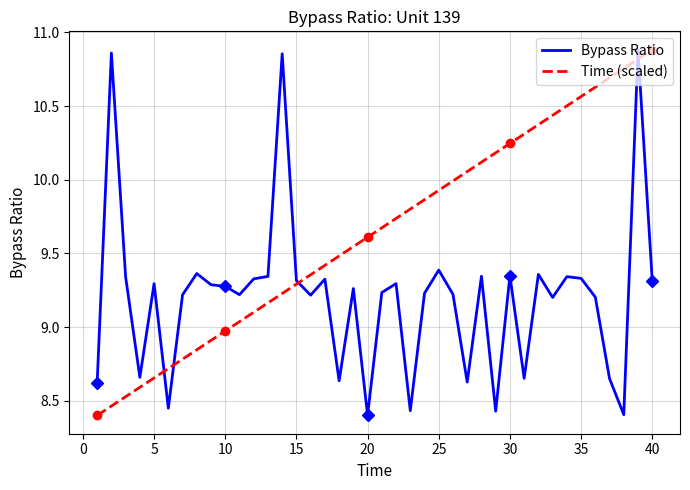

In Bypass Ratio, how many points are higher than both neighbors (excluding endpoints)?

13